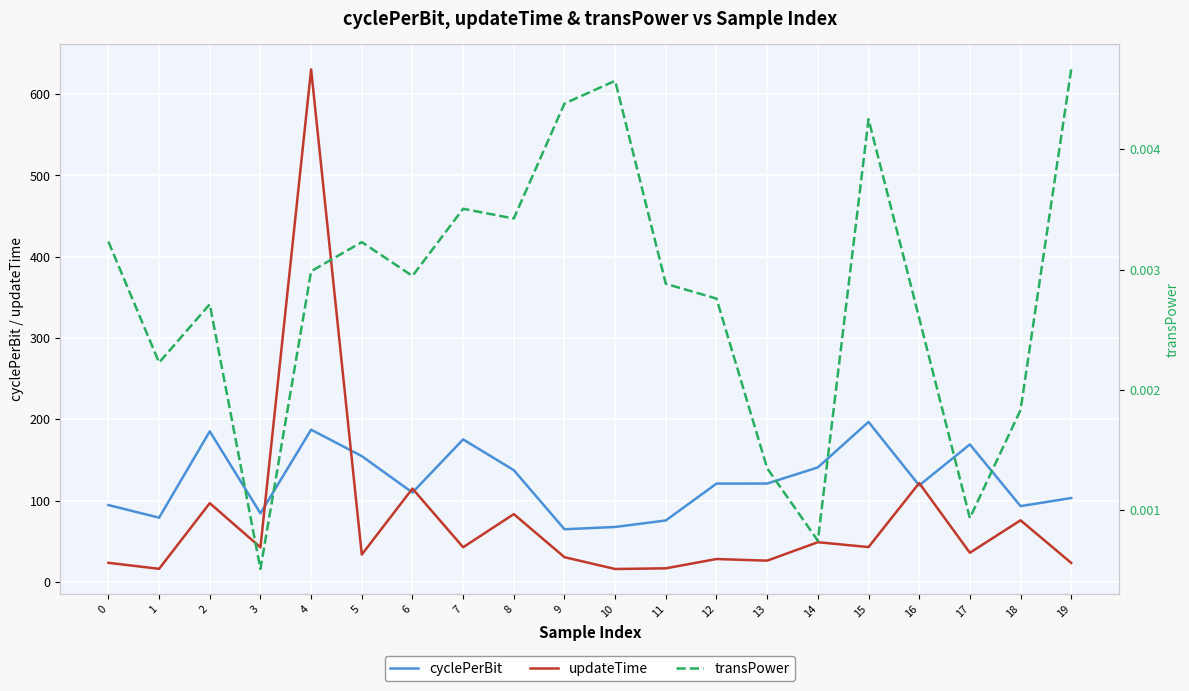

Where is transPower nearest to the value 0?

3